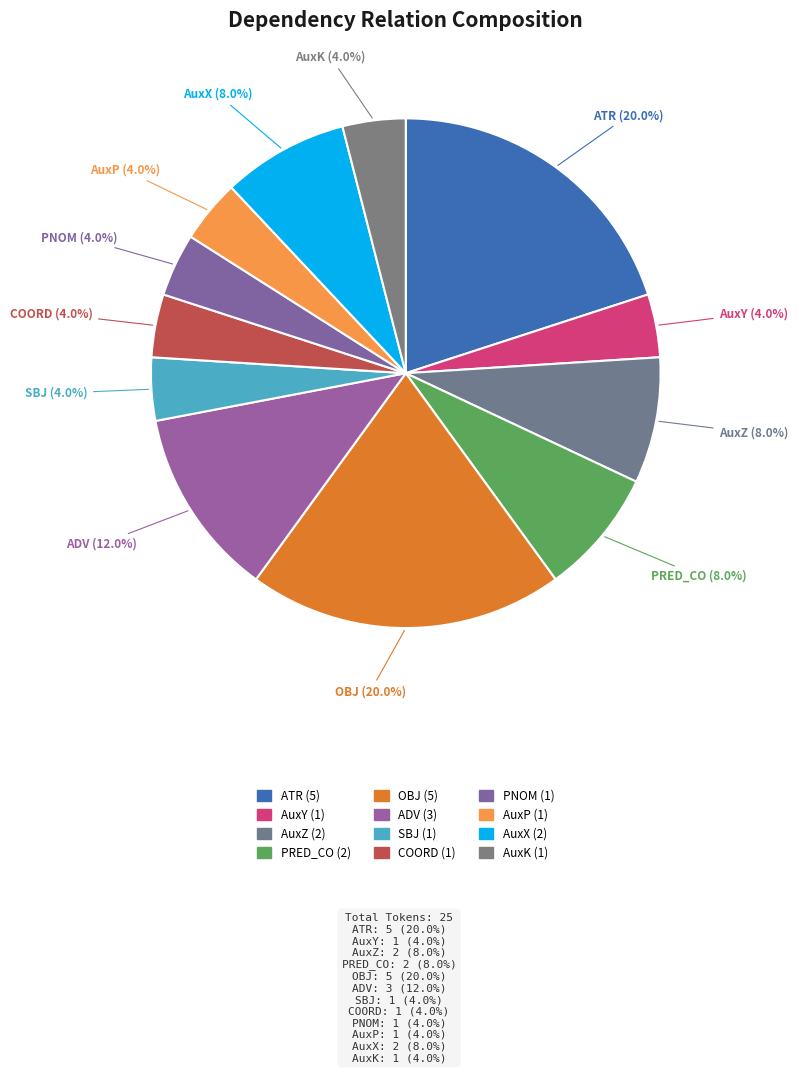

What is the smallest slice in the pie chart?

AuxY